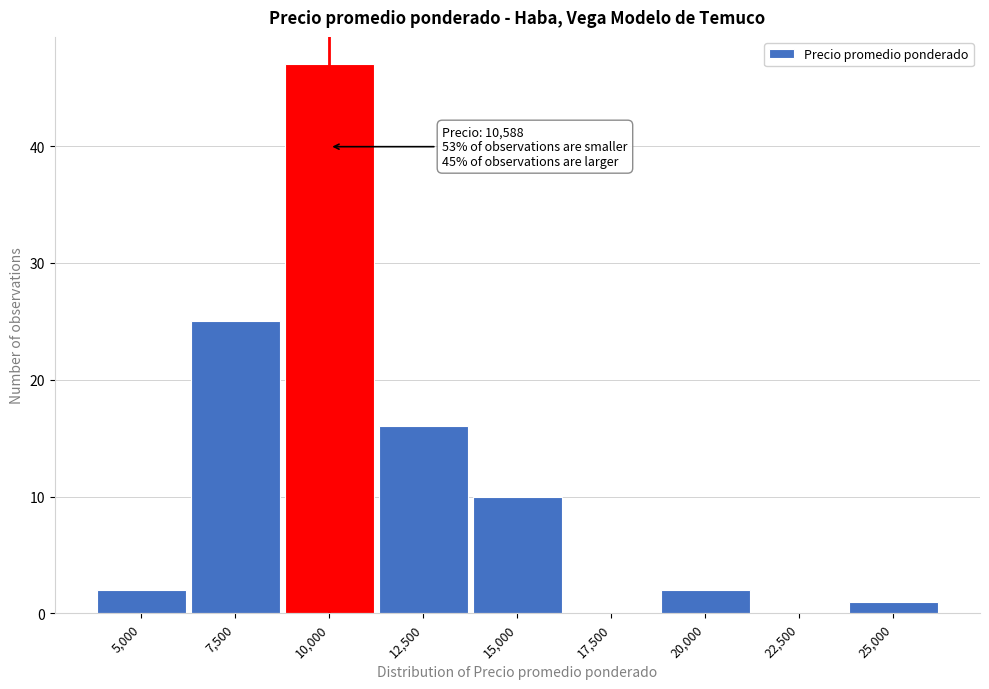

Reading left to right, extract all data points from this chart.

5,000=2	7,500=25	10,000=47	12,500=16	15,000=10	17,500=0	20,000=2	22,500=0	25,000=1